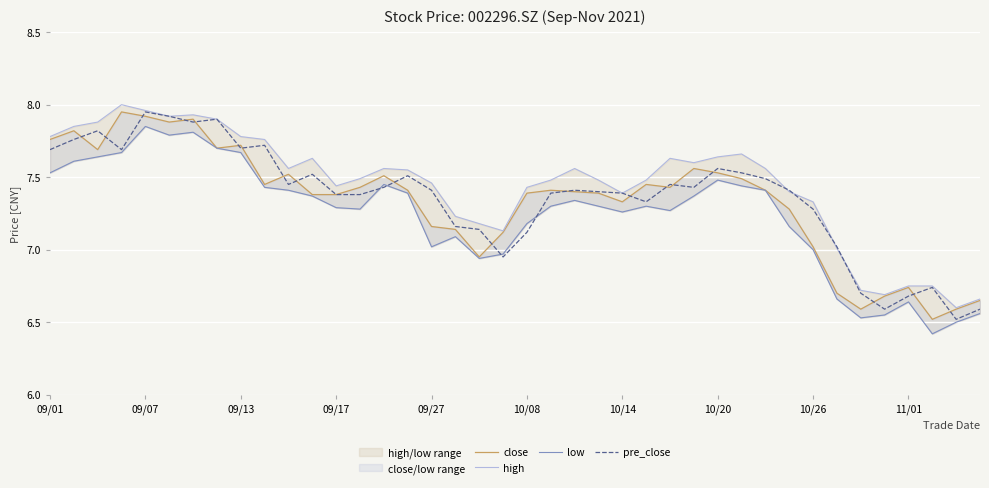

Count the number of categories in the chart.

40